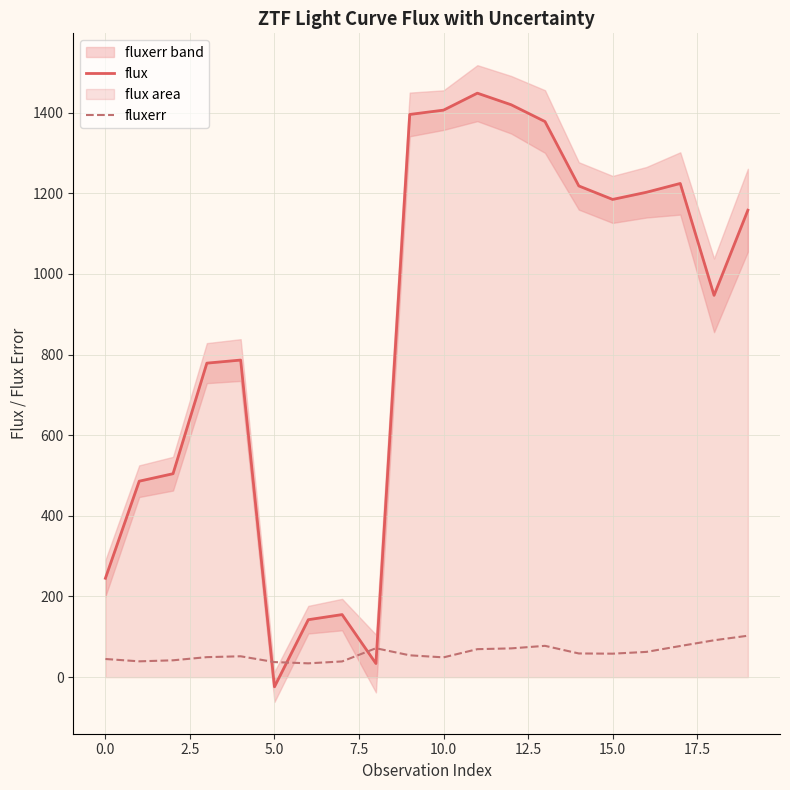

How many interior local peaks does the flux series have?

4